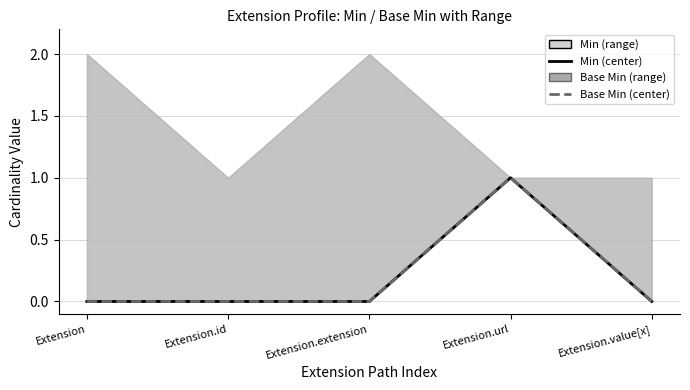

At Extension.value[x], list the series in order from largest to smallest.

Min, Base Min